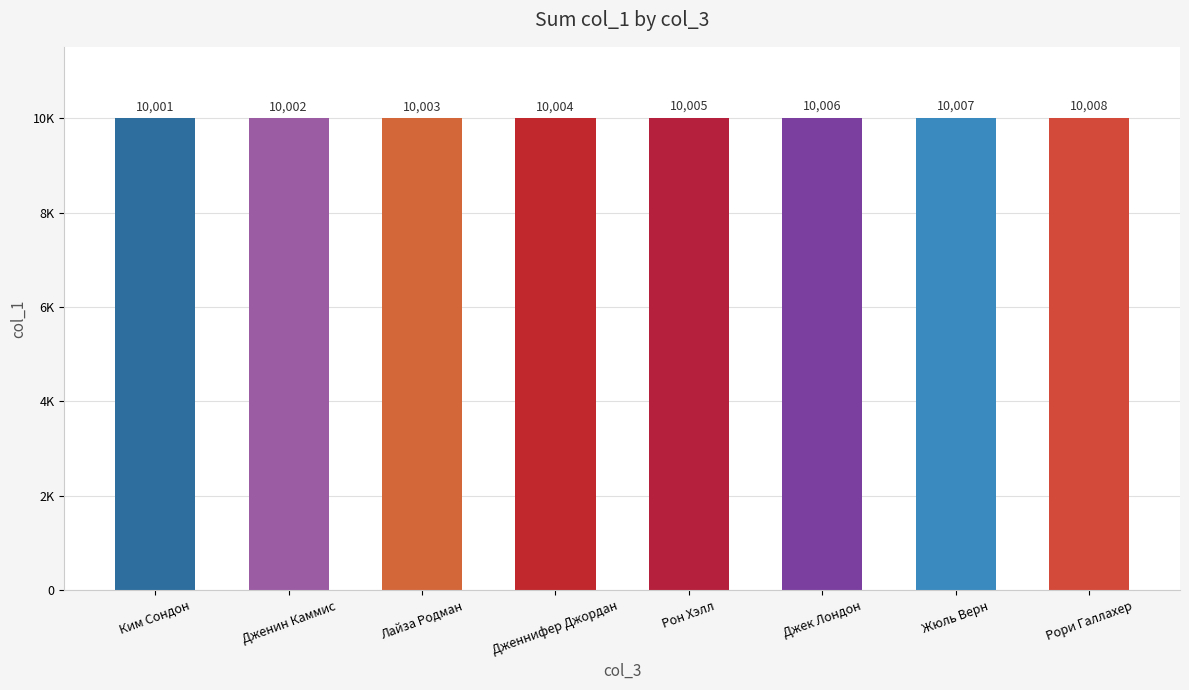

How many distinct data groups are displayed?

1